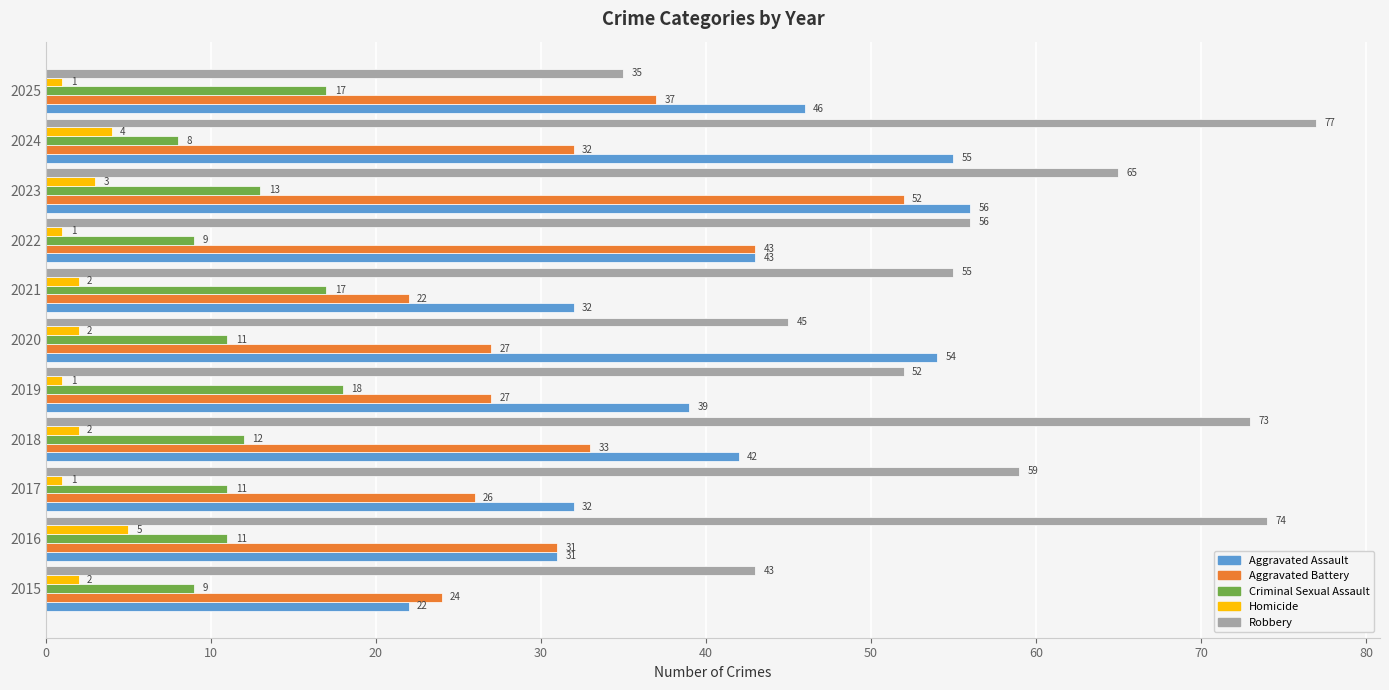

List the series in order of their overall mean, highest first.

Robbery, Aggravated Assault, Aggravated Battery, Criminal Sexual Assault, Homicide